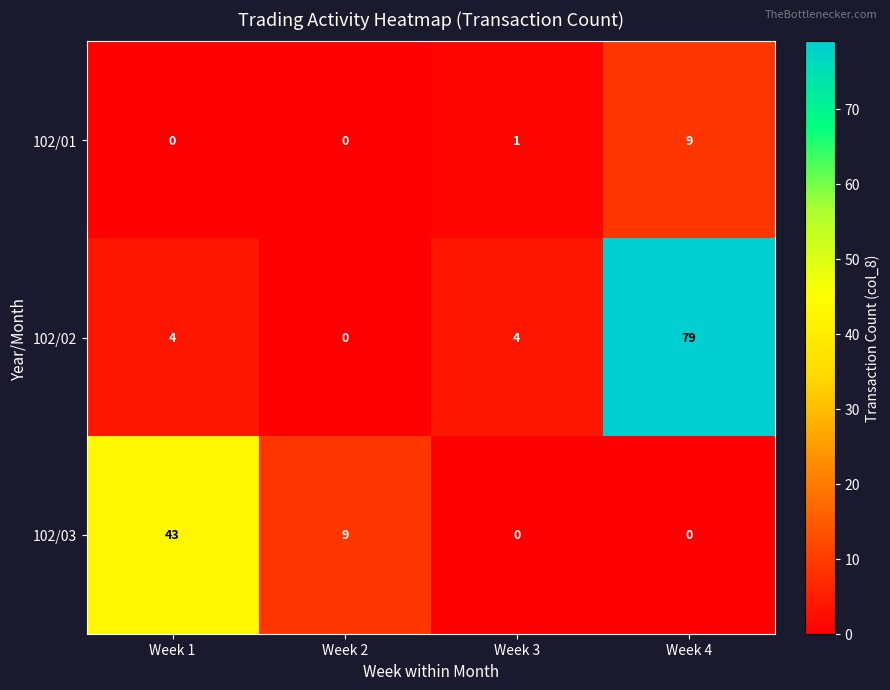

The 102/03 series shows -25 at Week 4. True or false?

False